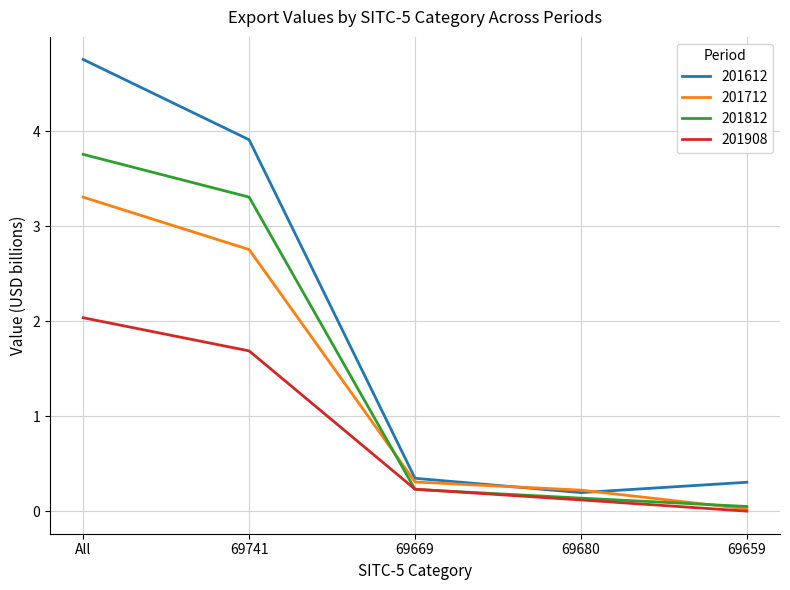

At which label does 201812 reach its peak?

All